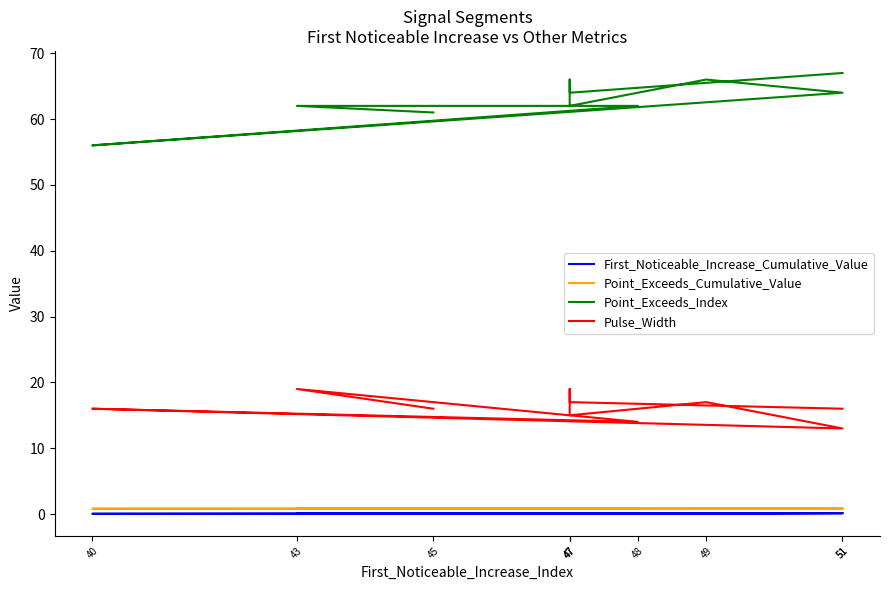

What is the sum of all Point_Exceeds_Index values?

630.0